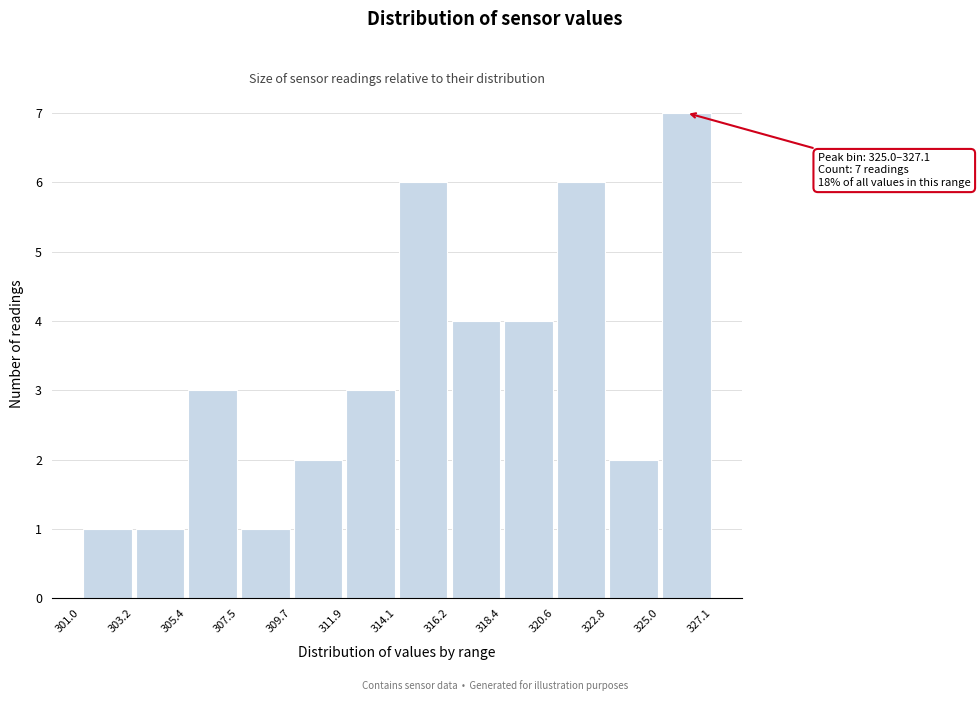

Which range on the x-axis has the tallest bar?

325.0 to 327.1